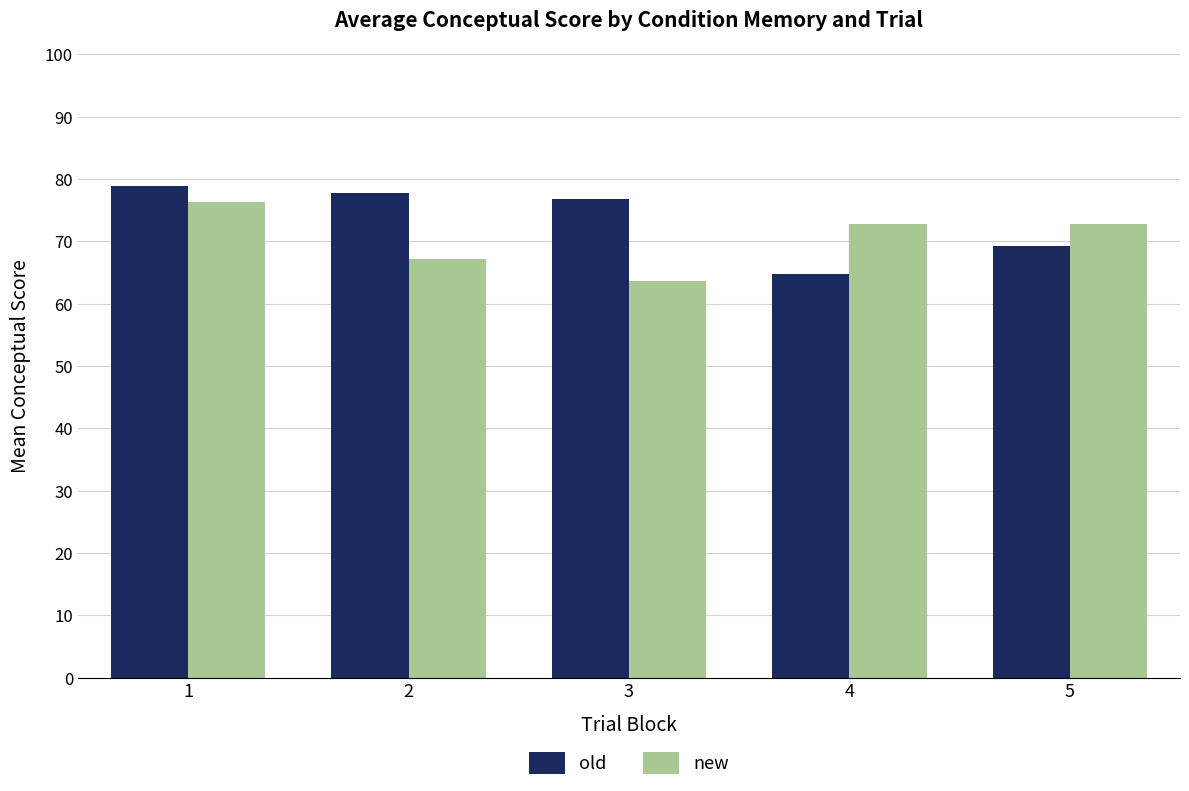

The new series shows 72.8 at 4. True or false?

True